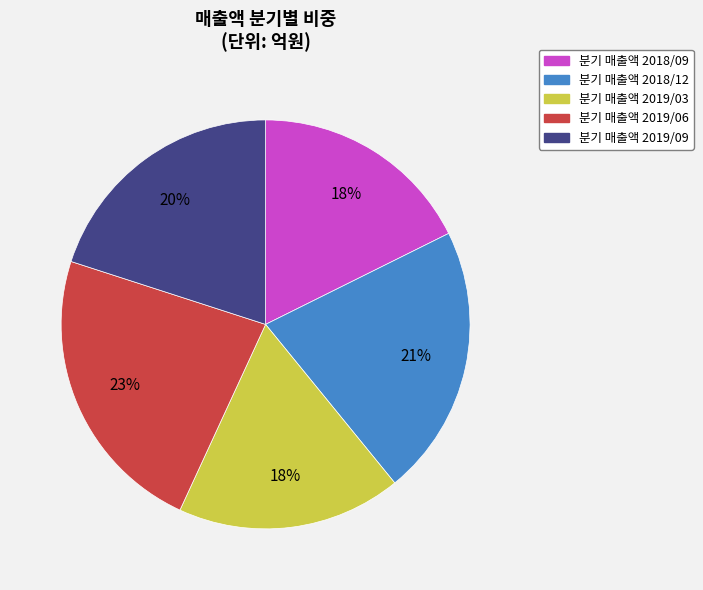

To the nearest percent, what is the difference between the largest and smallest slice percentages?

5%